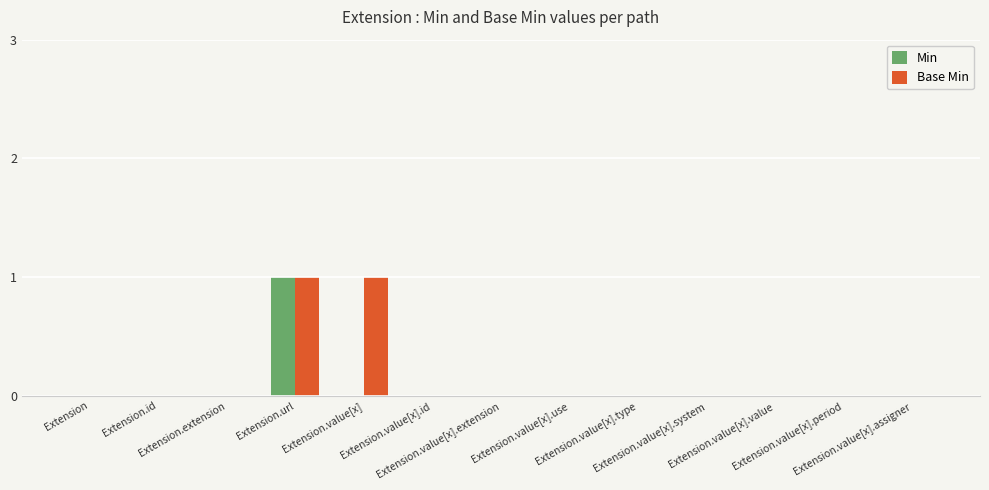

Reading right to left, extract all data points from this chart.

Min: 0	0	0	0	0	0	0	0	0	1	0	0	0
Base Min: 0	0	0	0	0	0	0	0	1	1	0	0	0